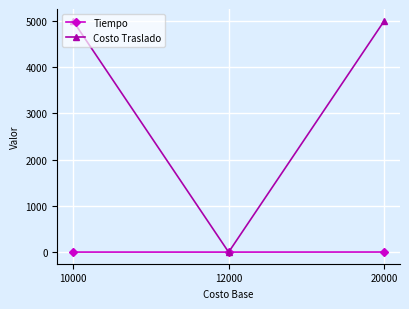

What is the value of the Tiempo point at the 2nd from the left?

1.0